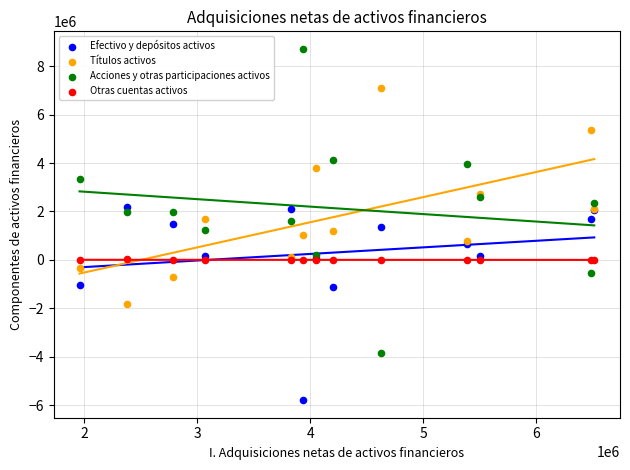

Which series has the largest Y range (max minus min)?

Acciones y otras participaciones activos